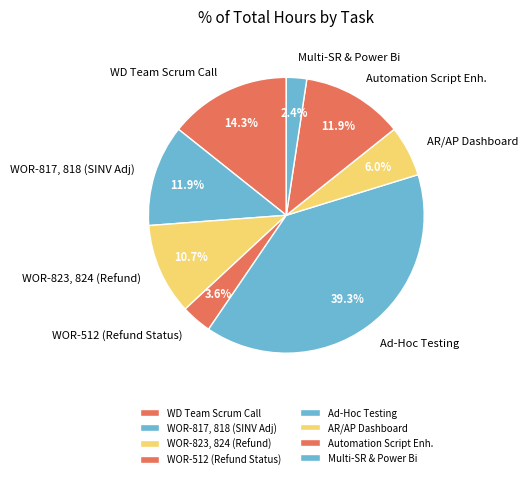

Is there any slice that represents more than half of the pie?

No